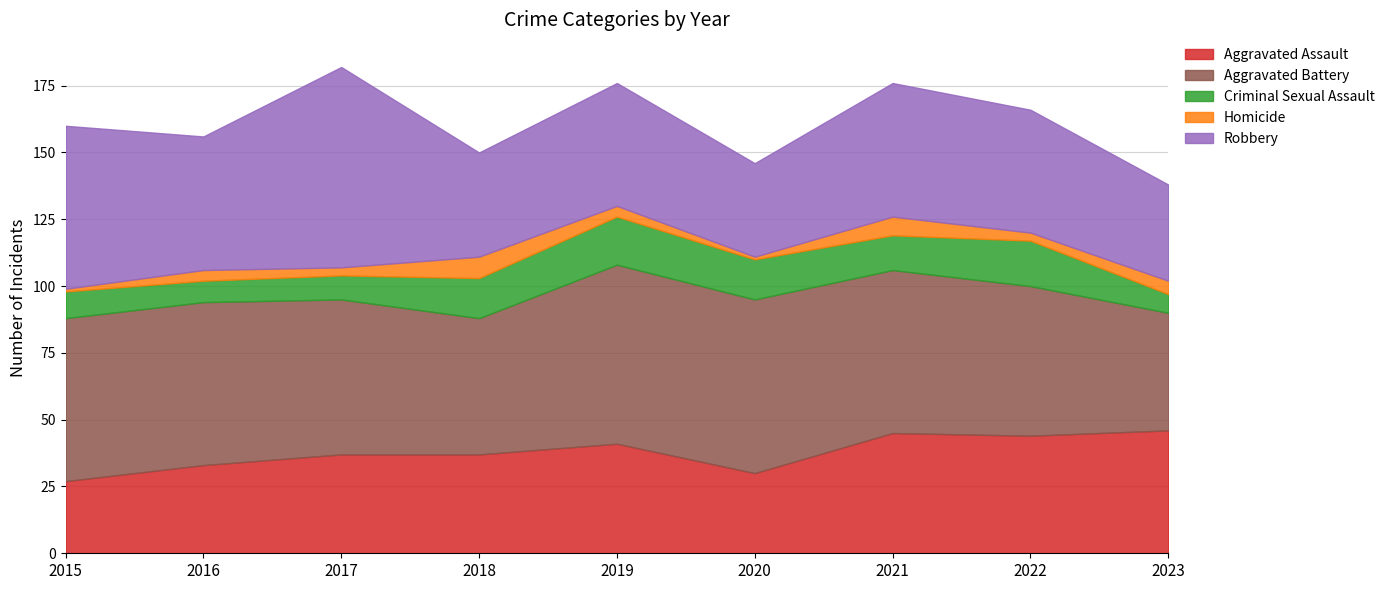

At 2021, list the series in order from largest to smallest.

Aggravated Battery, Robbery, Aggravated Assault, Criminal Sexual Assault, Homicide